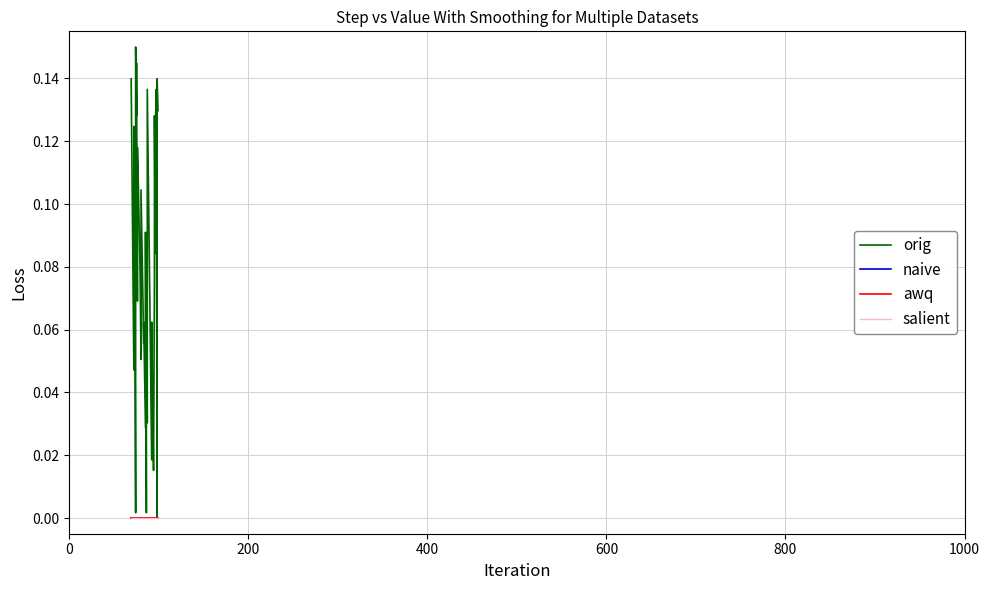

True or false: salient and orig cross at least once.

False